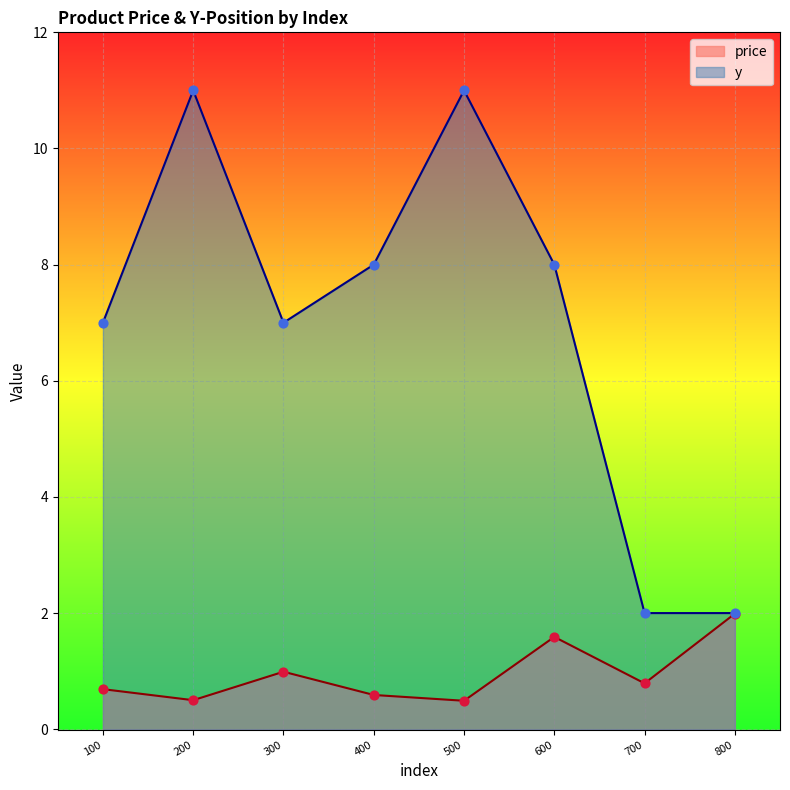

At how many categories does at least one series exceed 8?

2